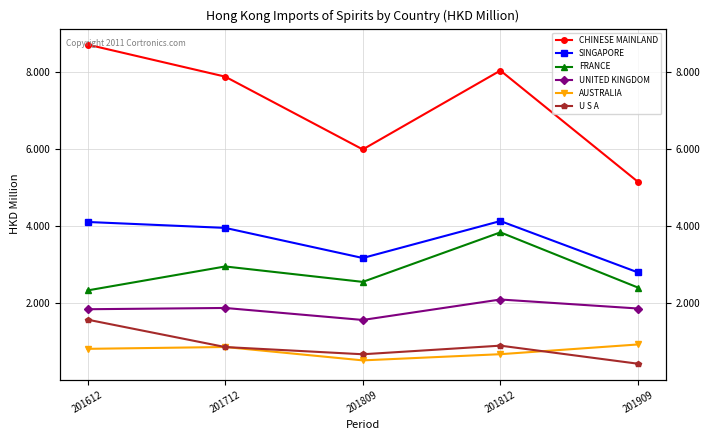

Reading left to right, list all the values displayed in this chart.

CHINESE MAINLAND: 8.7	7.9	6.0	8.0	5.2
SINGAPORE: 4.1	4.0	3.2	4.1	2.8
FRANCE: 2.3	3.0	2.6	3.8	2.4
UNITED KINGDOM: 1.8	1.9	1.6	2.1	1.9
AUSTRALIA: 0.8	0.9	0.5	0.7	0.9
U S A: 1.6	0.9	0.7	0.9	0.4